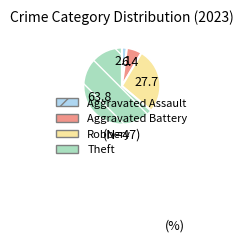

Which has a higher value, Robbery or Aggravated Battery?

Robbery